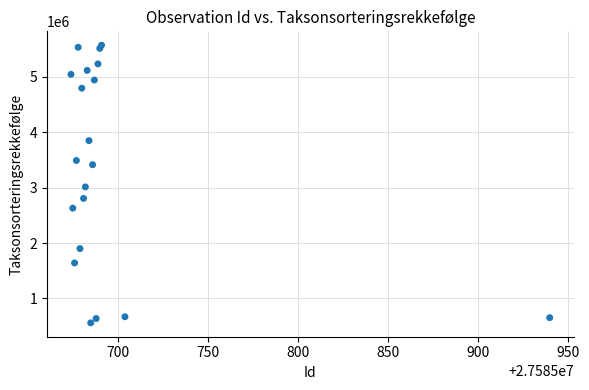

What is the range of Y values (max minus min)?

5014000